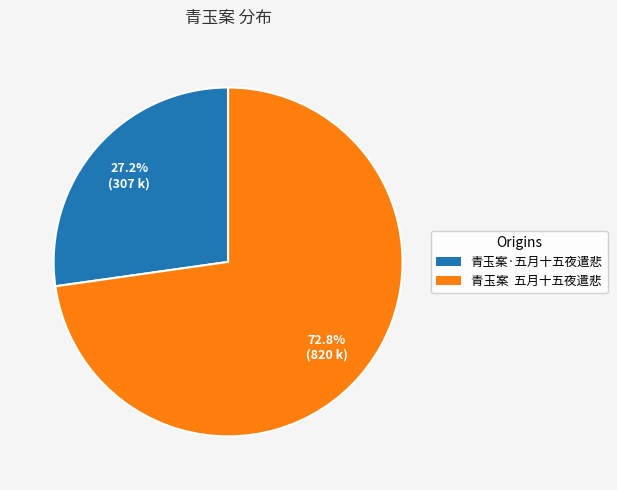

Is 青玉案·五月十五夜遣悲 the majority of the pie?

No